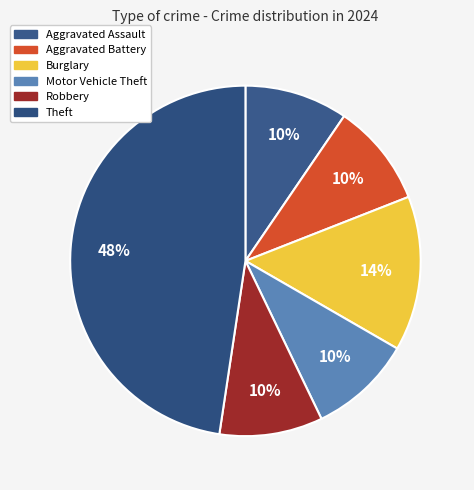

What is the total percentage of Aggravated Assault and Aggravated Battery?

19.0%